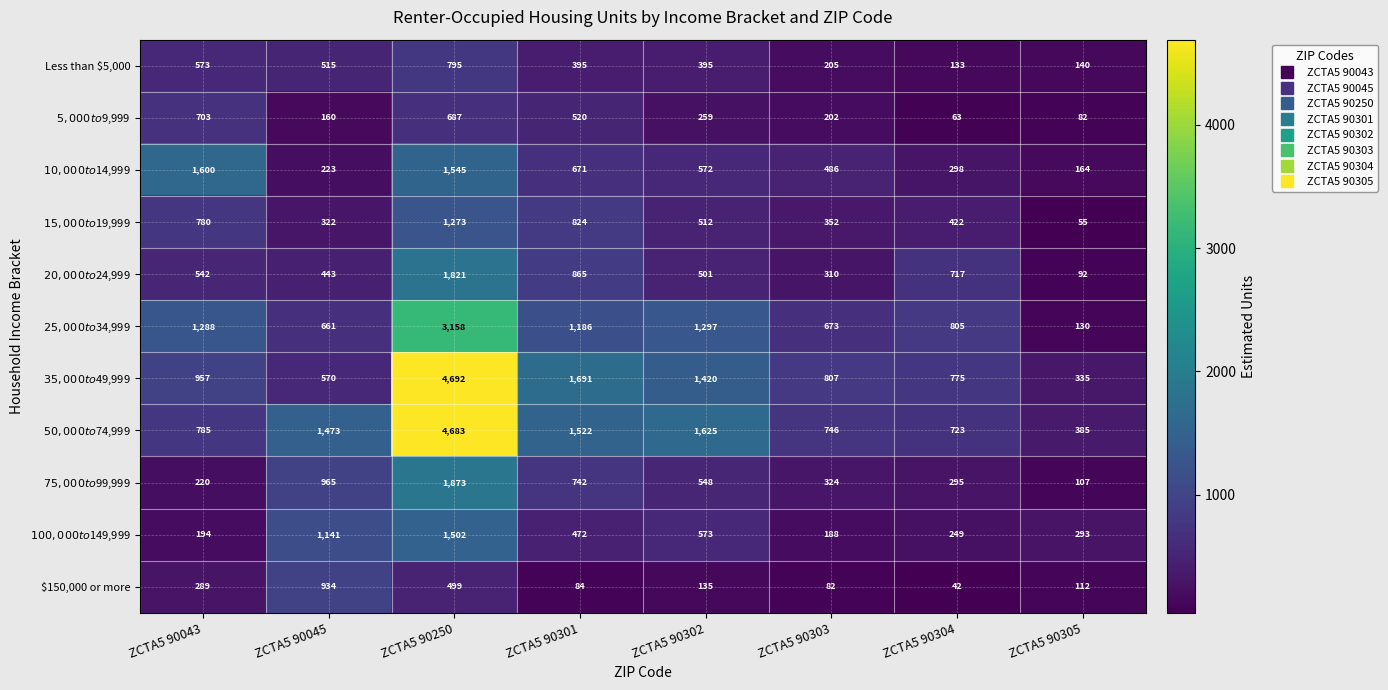

What is the difference between the highest and lowest values at ZCTA5 90304?

763